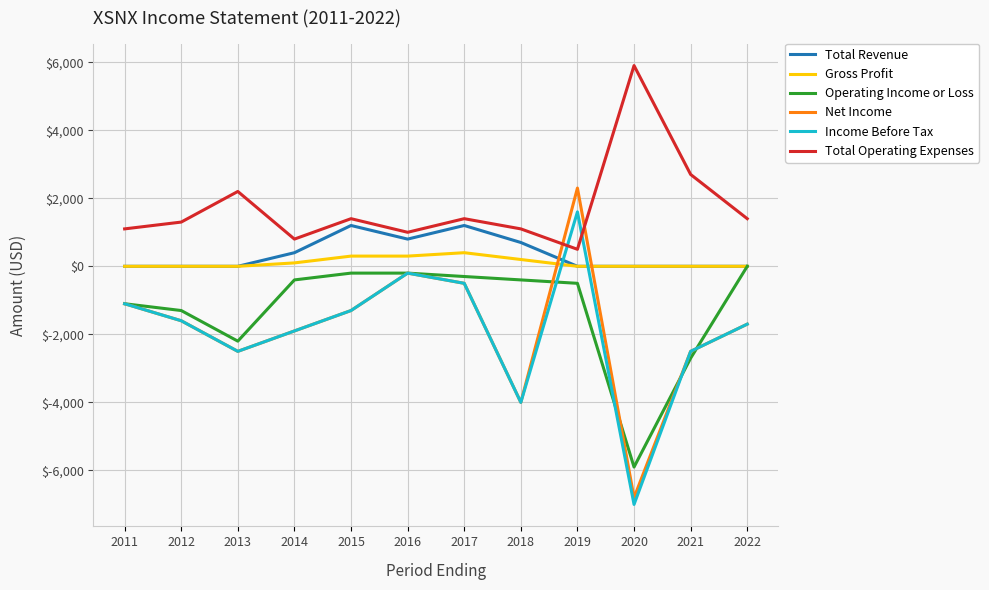

What is the difference between the maximum and minimum values in the Net Income series?

9100